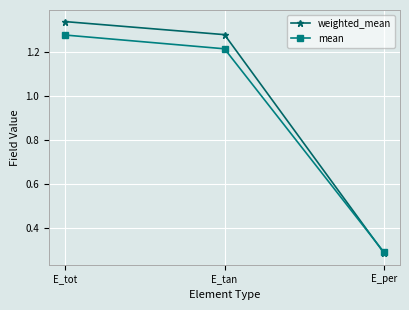

How many mean values are between 0 and 1?

1